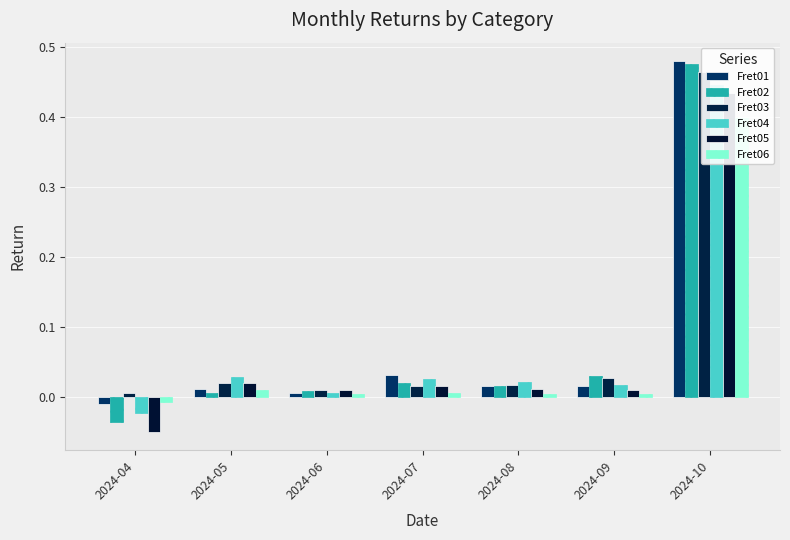

Reading right to left, list all the values displayed in this chart.

Fret01: 2024-10=0.5	2024-09=0.0	2024-08=0.0	2024-07=0.0	2024-06=0.0	2024-05=0.0	2024-04=-0.0
Fret02: 2024-10=0.5	2024-09=0.0	2024-08=0.0	2024-07=0.0	2024-06=0.0	2024-05=0.0	2024-04=-0.0
Fret03: 2024-10=0.5	2024-09=0.0	2024-08=0.0	2024-07=0.0	2024-06=0.0	2024-05=0.0	2024-04=0.0
Fret04: 2024-10=0.4	2024-09=0.0	2024-08=0.0	2024-07=0.0	2024-06=0.0	2024-05=0.0	2024-04=-0.0
Fret05: 2024-10=0.4	2024-09=0.0	2024-08=0.0	2024-07=0.0	2024-06=0.0	2024-05=0.0	2024-04=-0.0
Fret06: 2024-10=0.4	2024-09=0.0	2024-08=0.0	2024-07=0.0	2024-06=0.0	2024-05=0.0	2024-04=-0.0